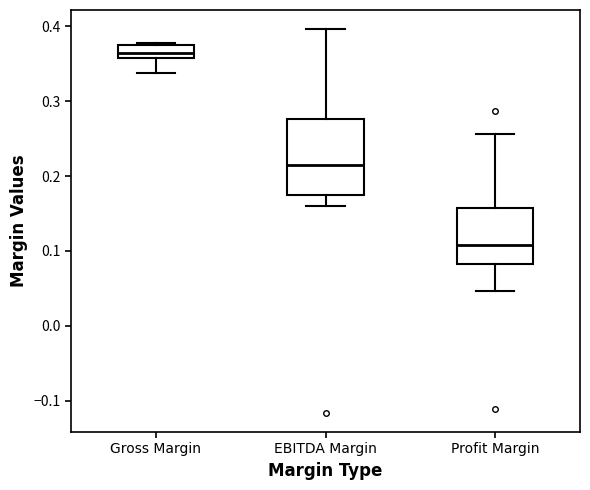

Where is the upper edge of the box for Gross Margin on the y-axis? The values are not printed on the chart, so give them approximately, as read against the axis.

0.37